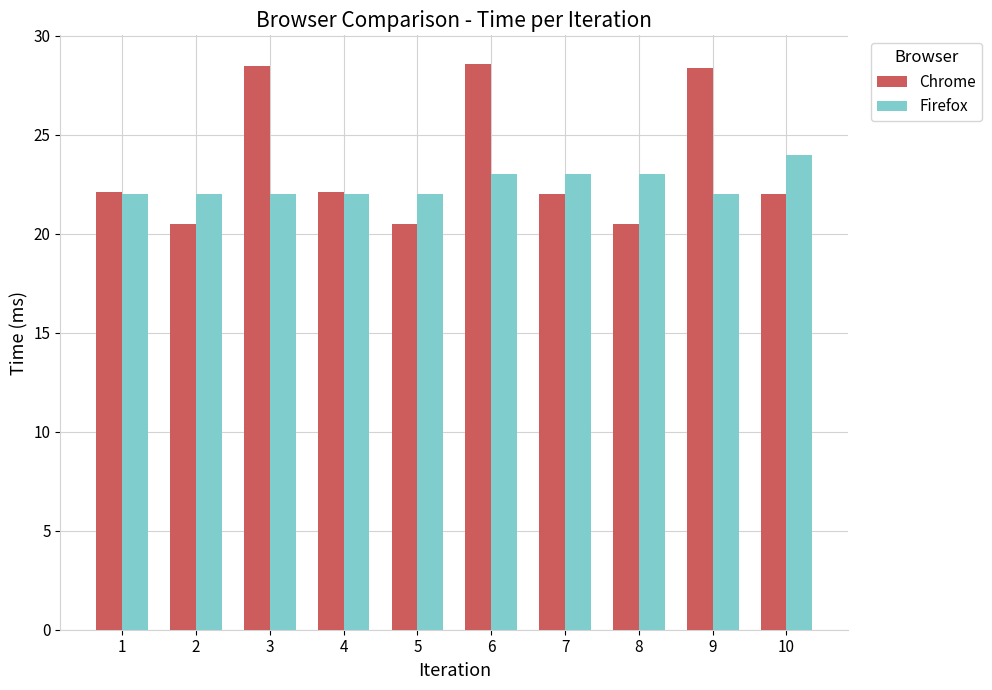

Is the value of Chrome at 9 greater than the value of Firefox at 7?

Yes